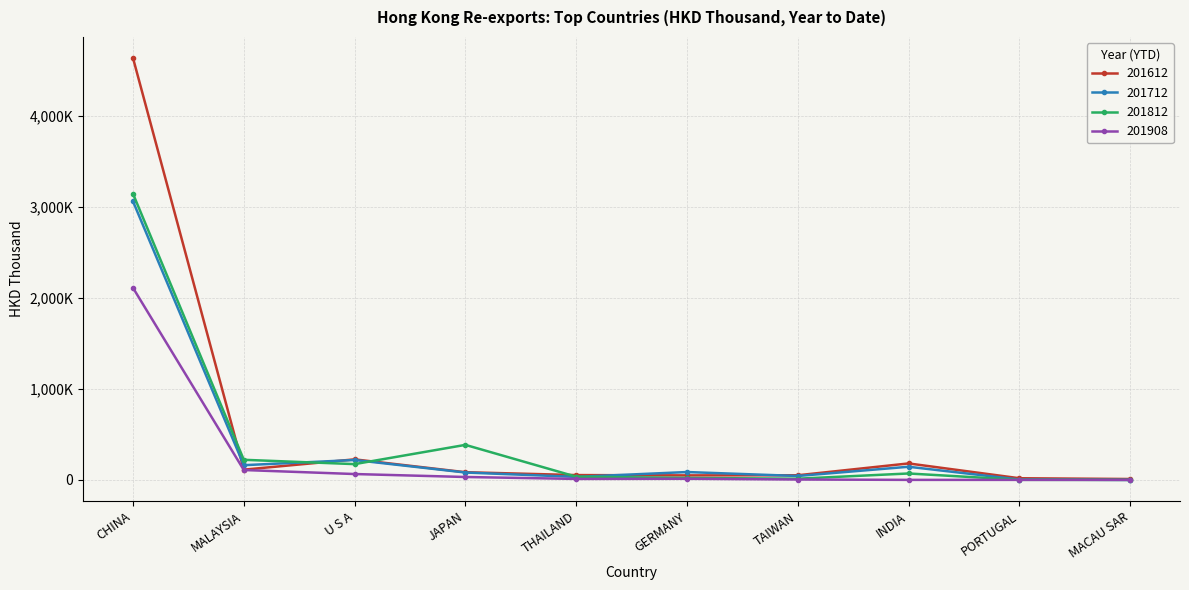

Is the value of 201712 at THAILAND greater than the value of 201812 at GERMANY?

Yes